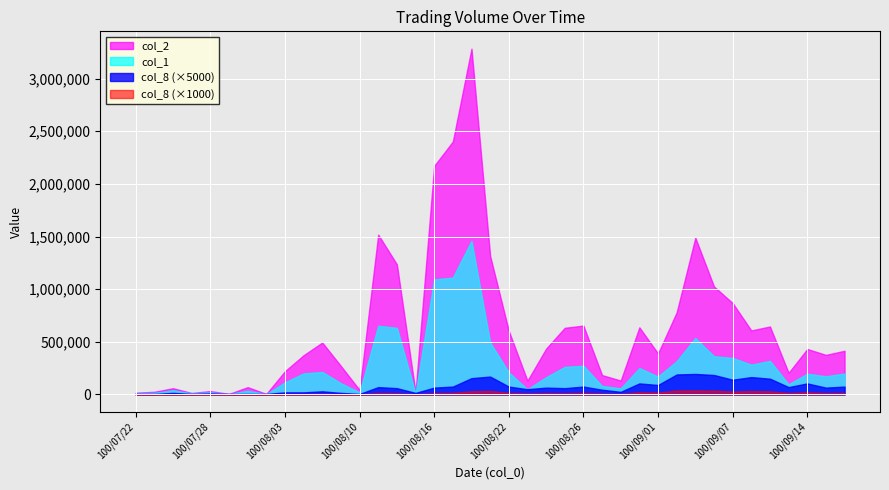

In col_2, how many points are higher than both neighbors (excluding endpoints)?

11